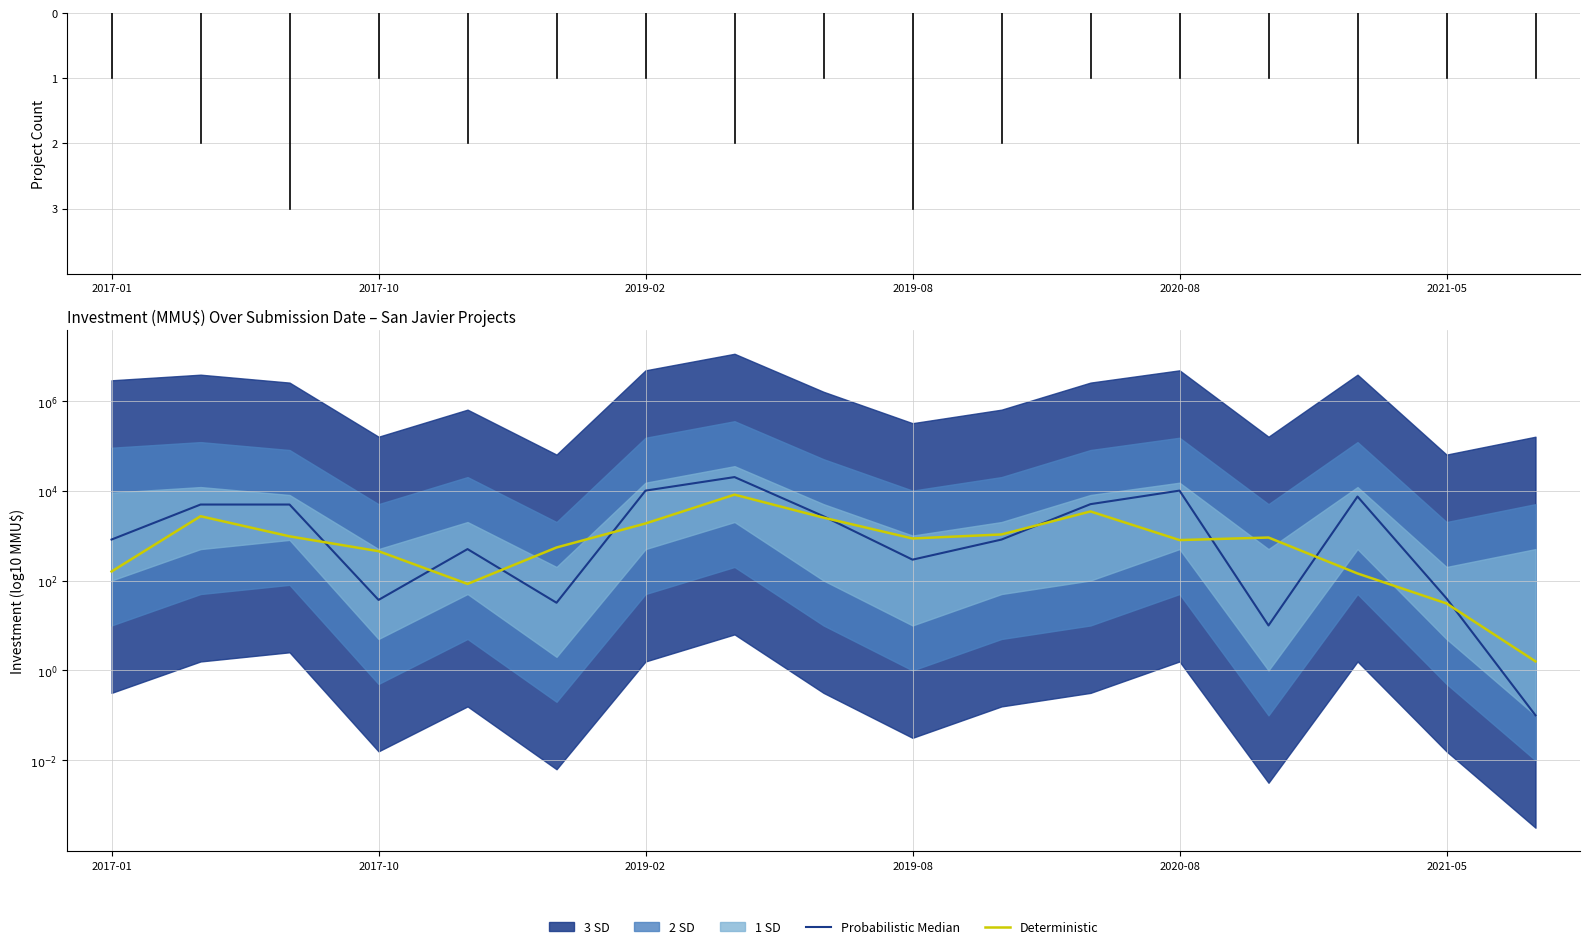

Reading left to right, what are all the values shown in this chart?

Probabilistic Median: 2.9	3.7	3.7	1.6	2.7	1.5	4.0	4.3	3.4	2.5	2.9	3.7	4.0	1.0	3.9	1.6	-1.0
Deterministic: 2.2	3.4	3.0	2.7	1.9	2.7	3.3	3.9	3.4	2.9	3.0	3.5	2.9	3.0	2.2	1.5	0.2